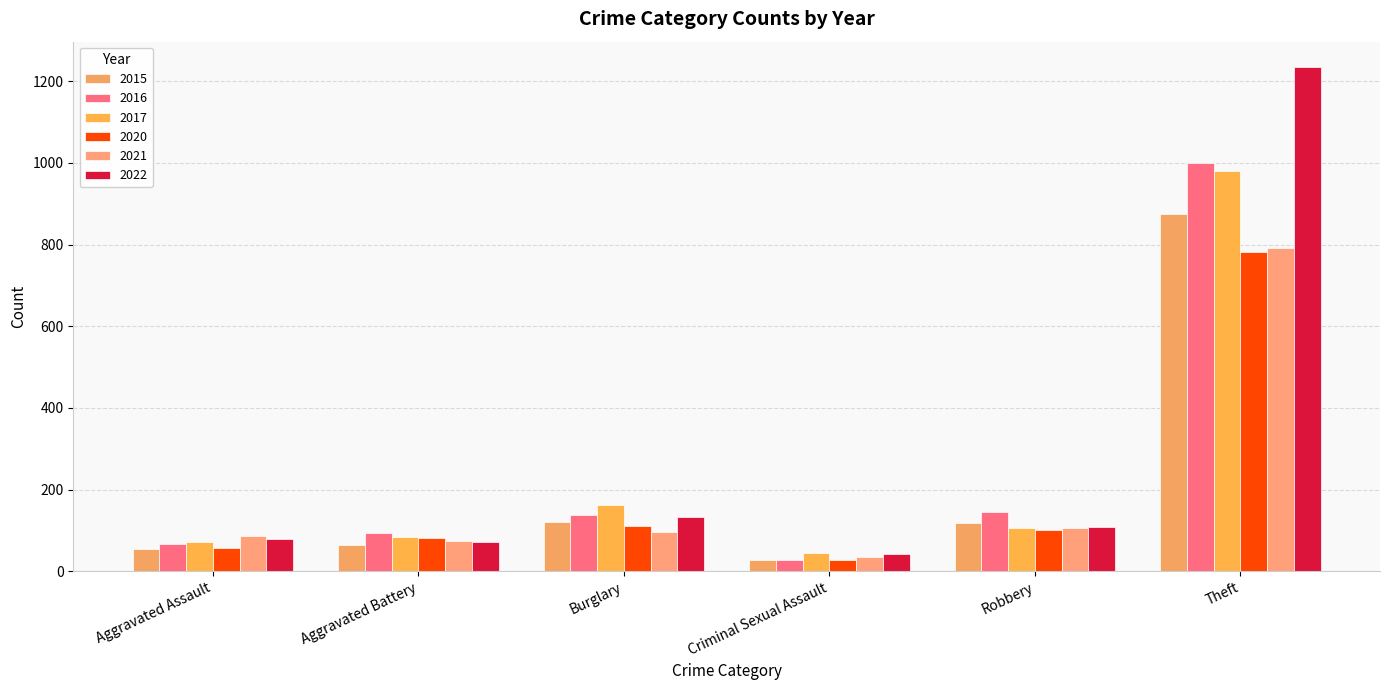

Where is 2016 nearest to the value 513?

Robbery